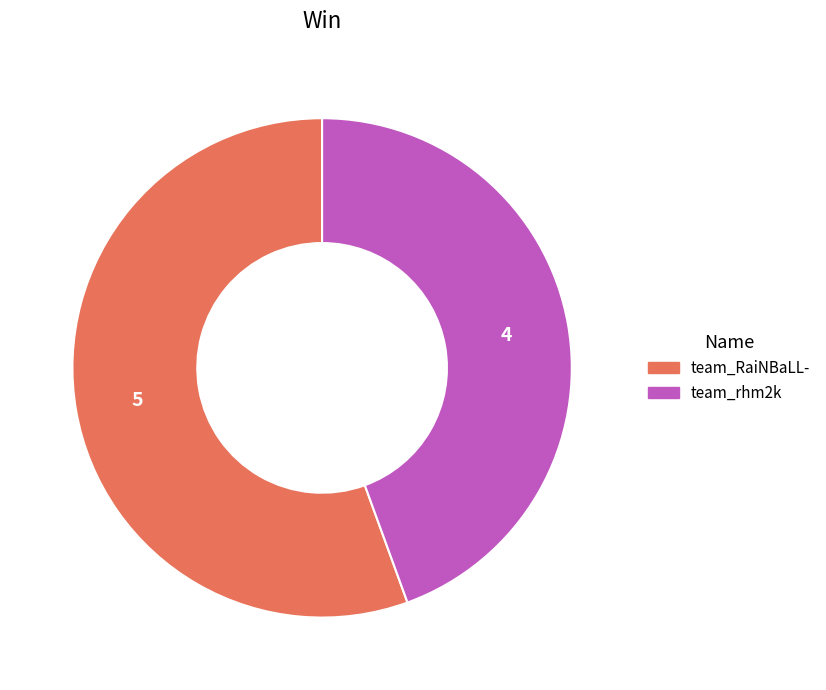

Which has a higher value, team_rhm2k or team_RaiNBaLL-?

team_RaiNBaLL-